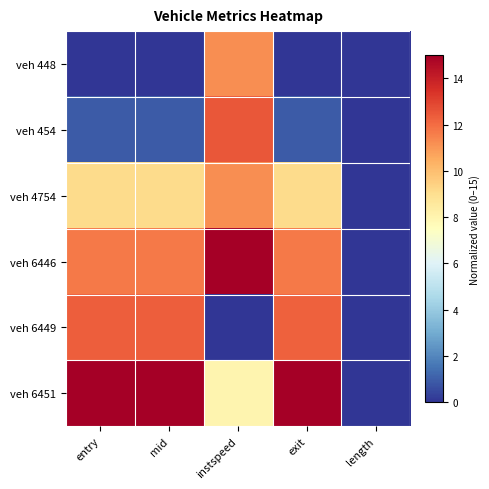

At which category does the chart reach its minimum across all series?

entry